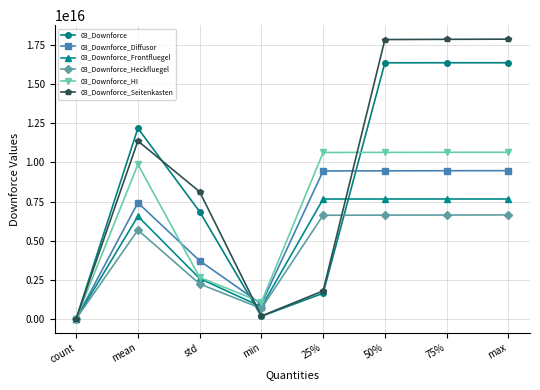

At which label does 03_Downforce_Frontfluegel reach its minimum?

count